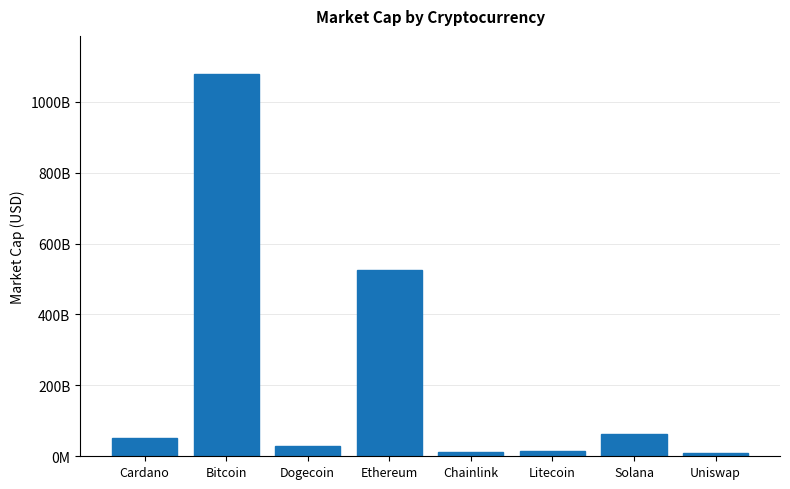

List the labels in order of value, largest first.

Bitcoin, Ethereum, Solana, Cardano, Dogecoin, Litecoin, Chainlink, Uniswap